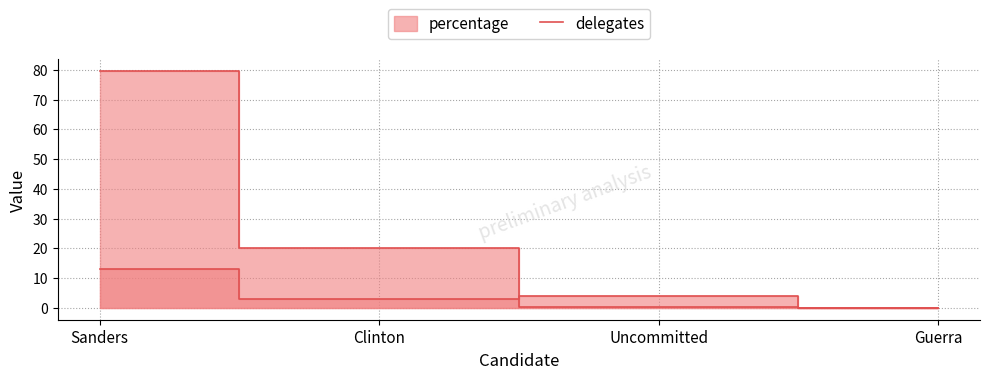

What is the sum of the percentage values at Sanders and Guerra?

79.6